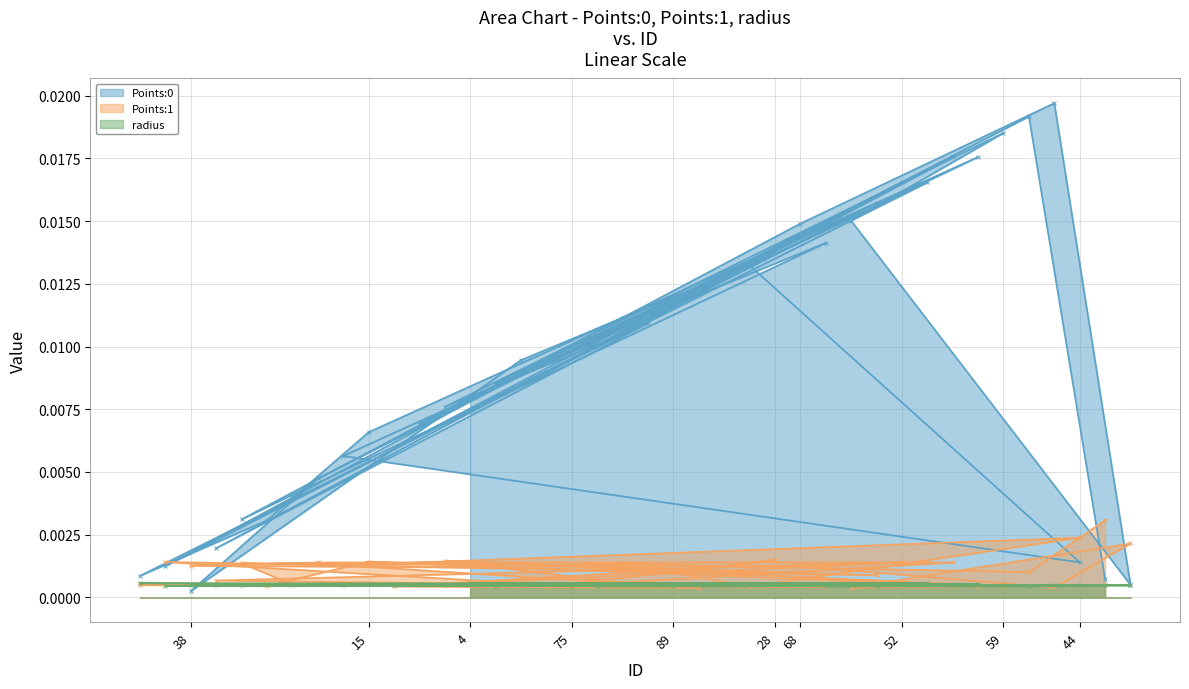

Which label corresponds to the largest value in the chart?

67